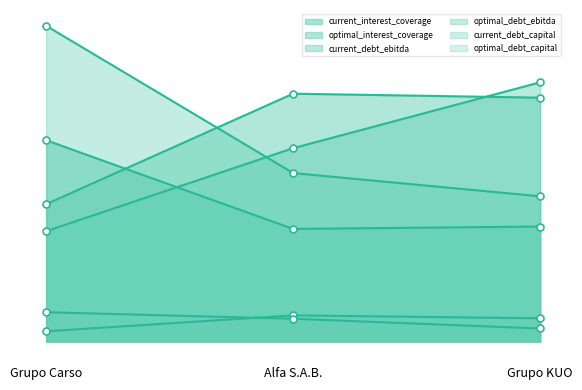

Rank the categories by current_debt_capital value from highest to lowest.

Alfa S.A.B., Grupo KUO, Grupo Carso